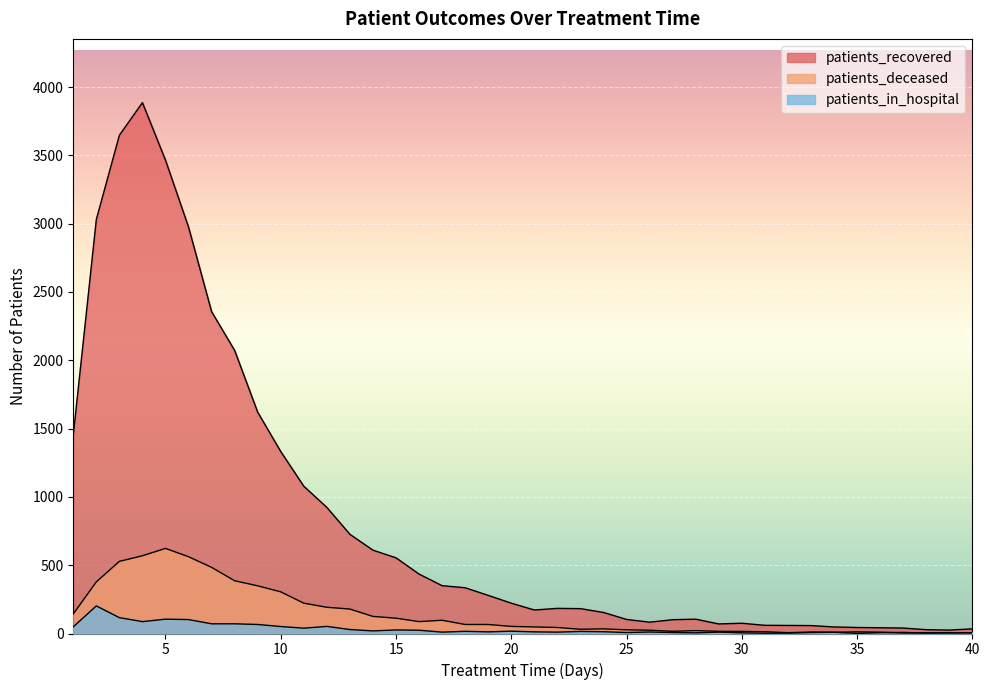

List the labels in order of patients_recovered value, largest first.

4, 3, 5, 2, 6, 7, 8, 9, 1, 10, 11, 12, 13, 14, 15, 16, 17, 18, 19, 20, 22, 23, 21, 24, 28, 25, 27, 26, 30, 29, 31, 32, 33, 34, 35, 36, 37, 40, 38, 39